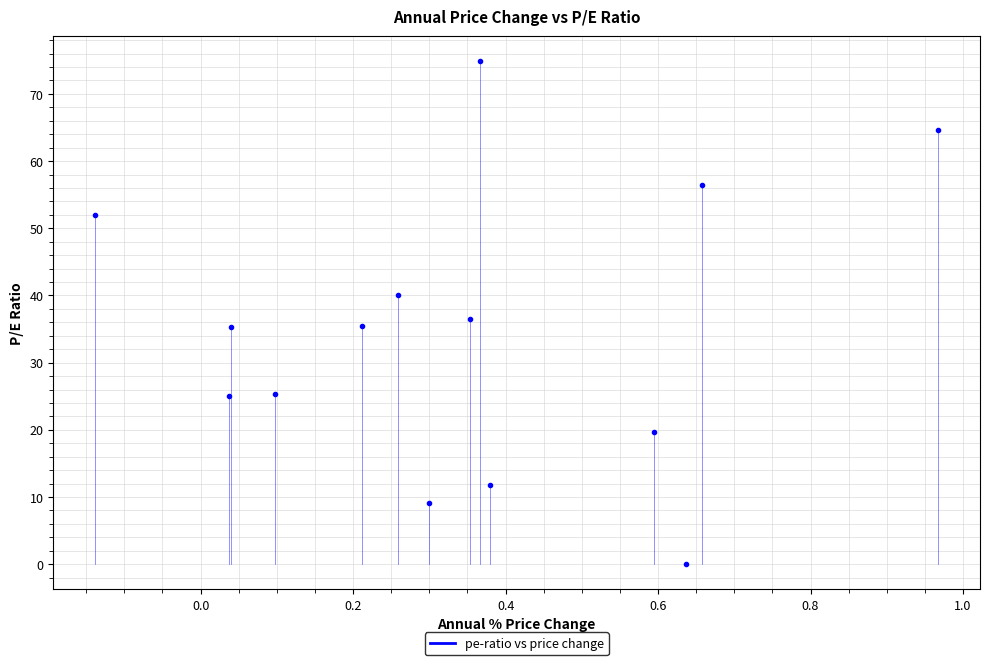

What is the range of Y values (max minus min)?

74.8